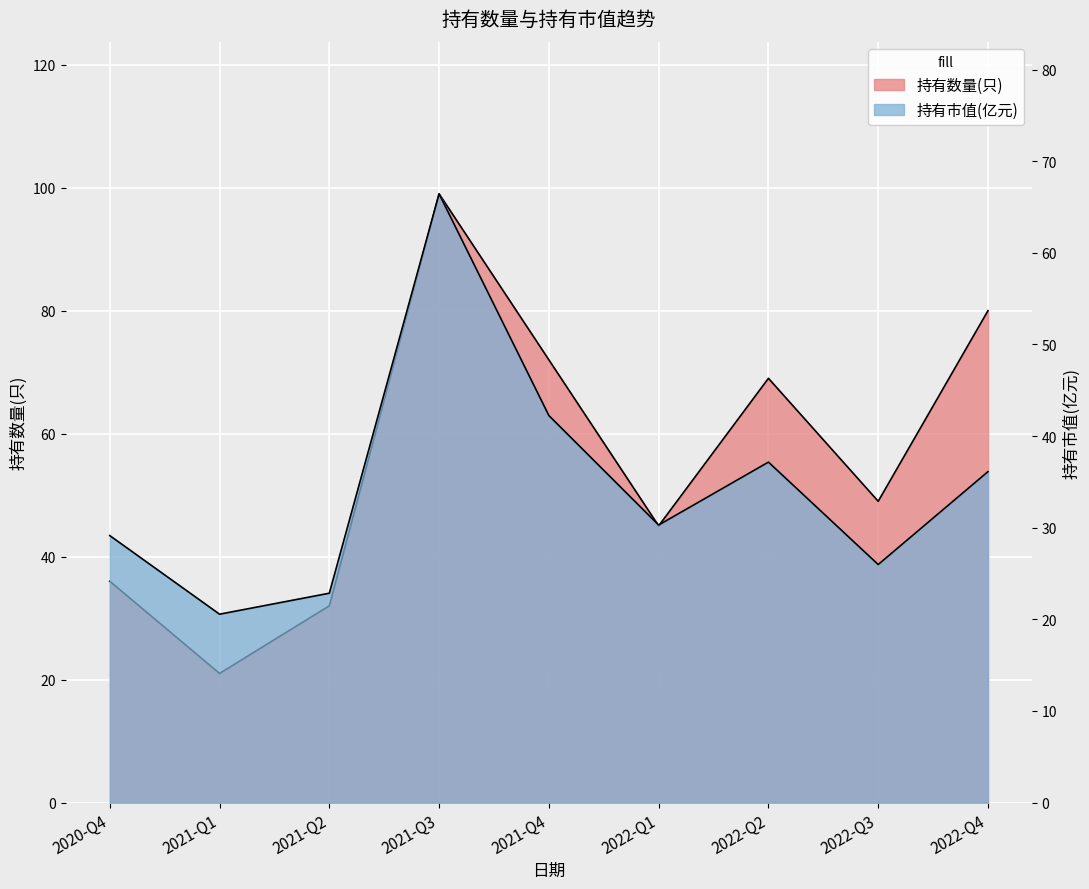

Where is the first local maximum for 持有数量(只)?

2021-Q3